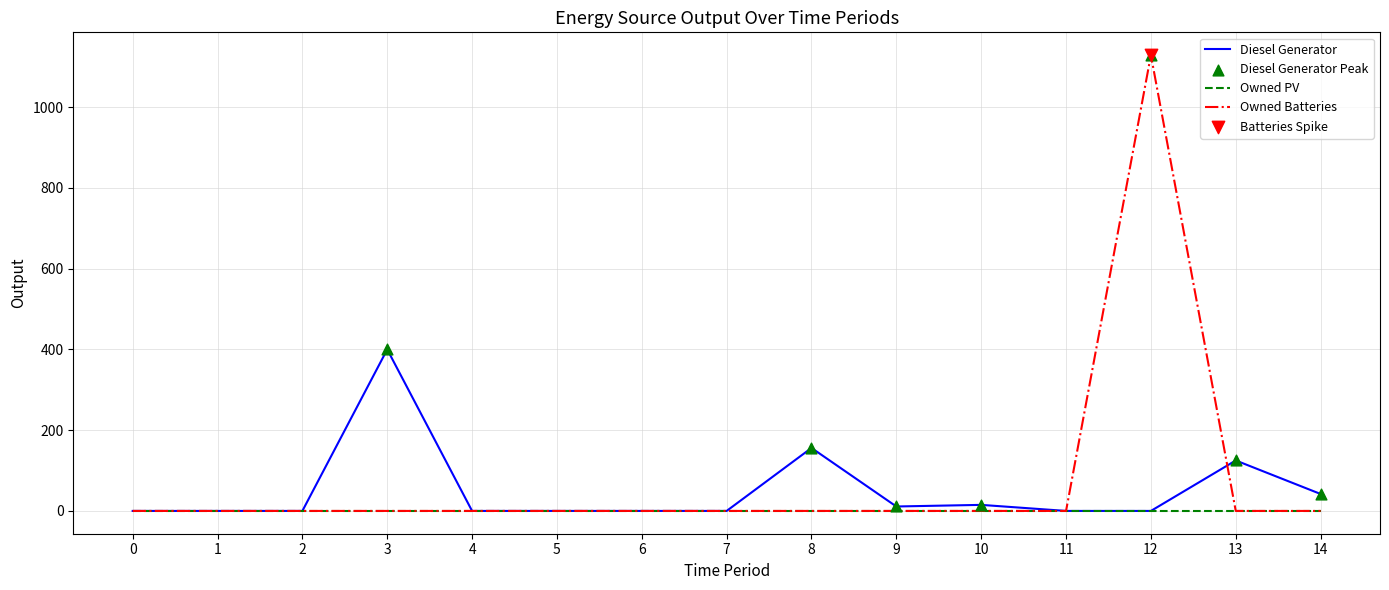

Which series has the largest range (max minus min)?

Owned Batteries